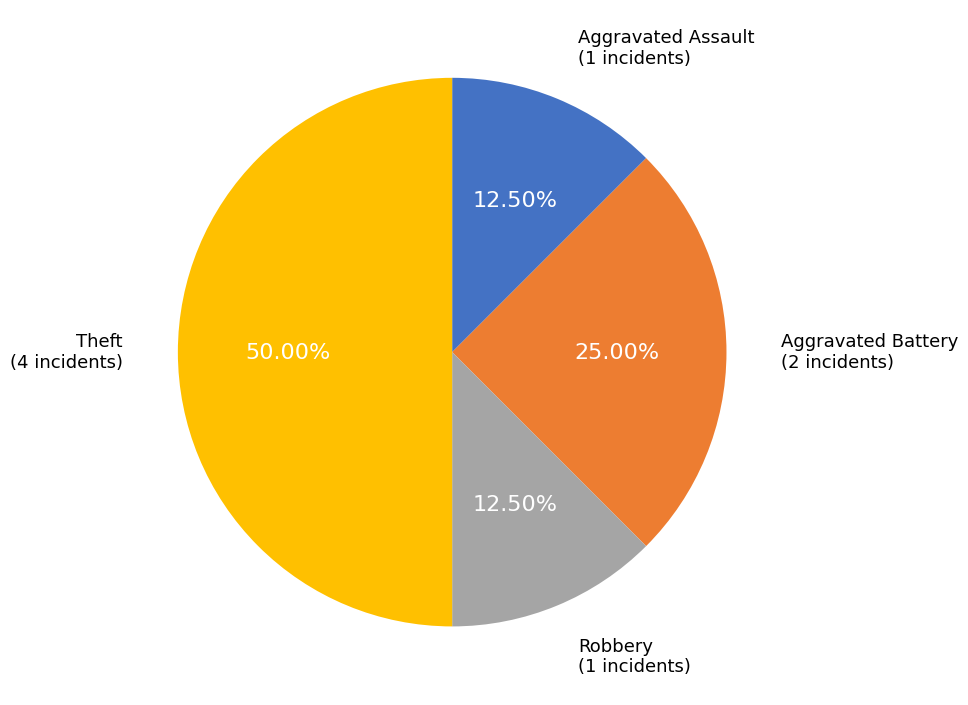

How much of the chart is everything except Aggravated Battery?

75.0%